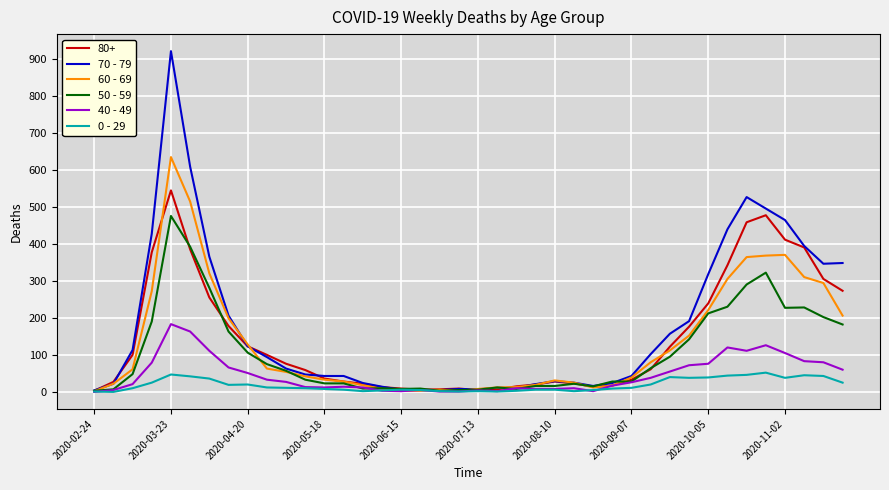

Rank the series by their maximum value, from highest to lowest.

70 - 79, 60 - 69, 80+, 50 - 59, 40 - 49, 0 - 29